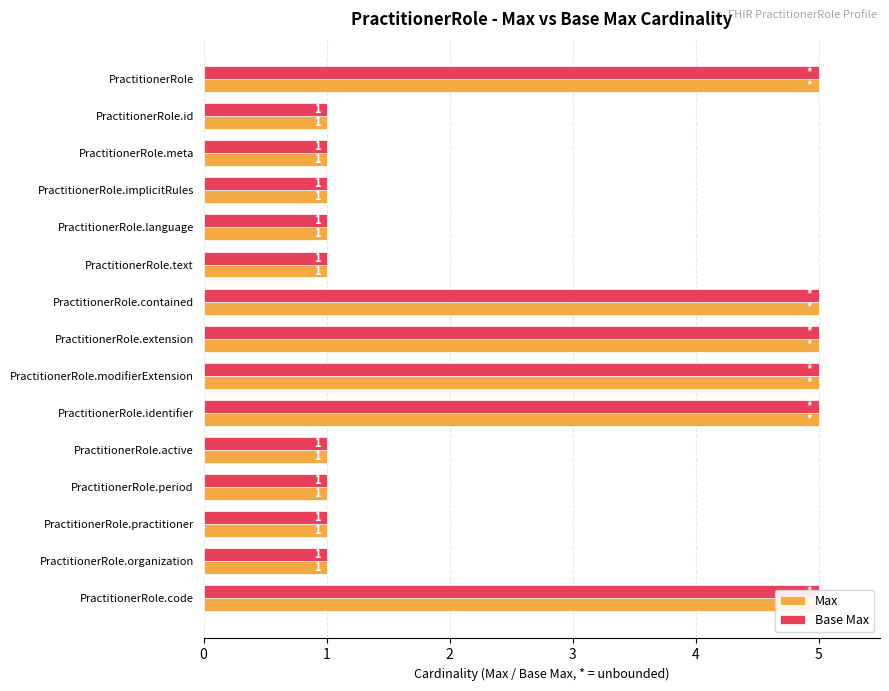

What is the value of the Max bar at the 3rd from the left?

1